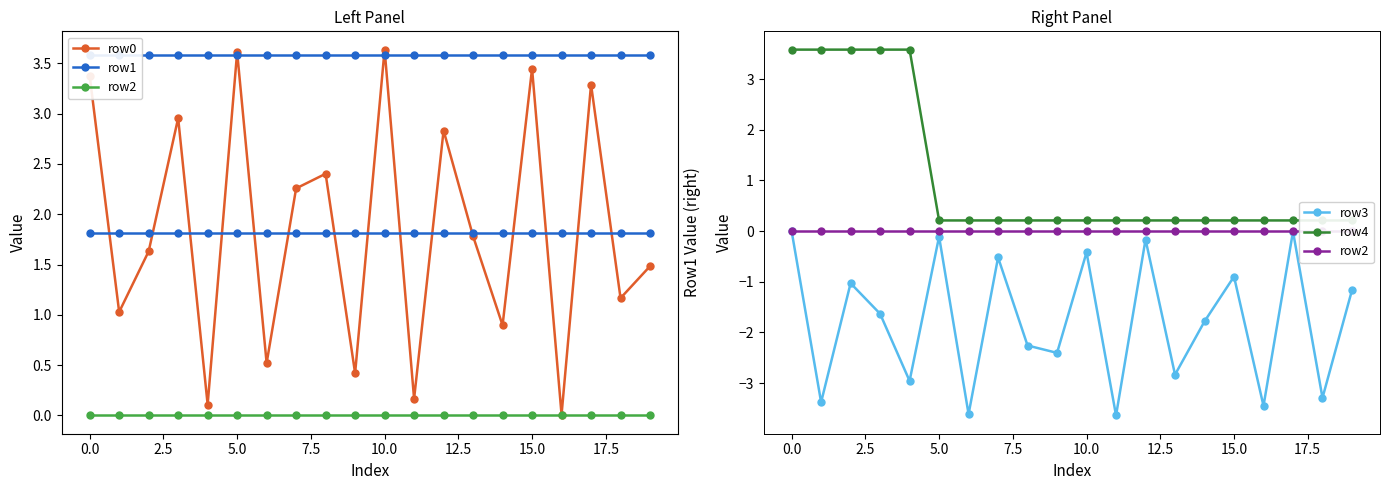

In row3, how many points are higher than both neighbors (excluding endpoints)?

7